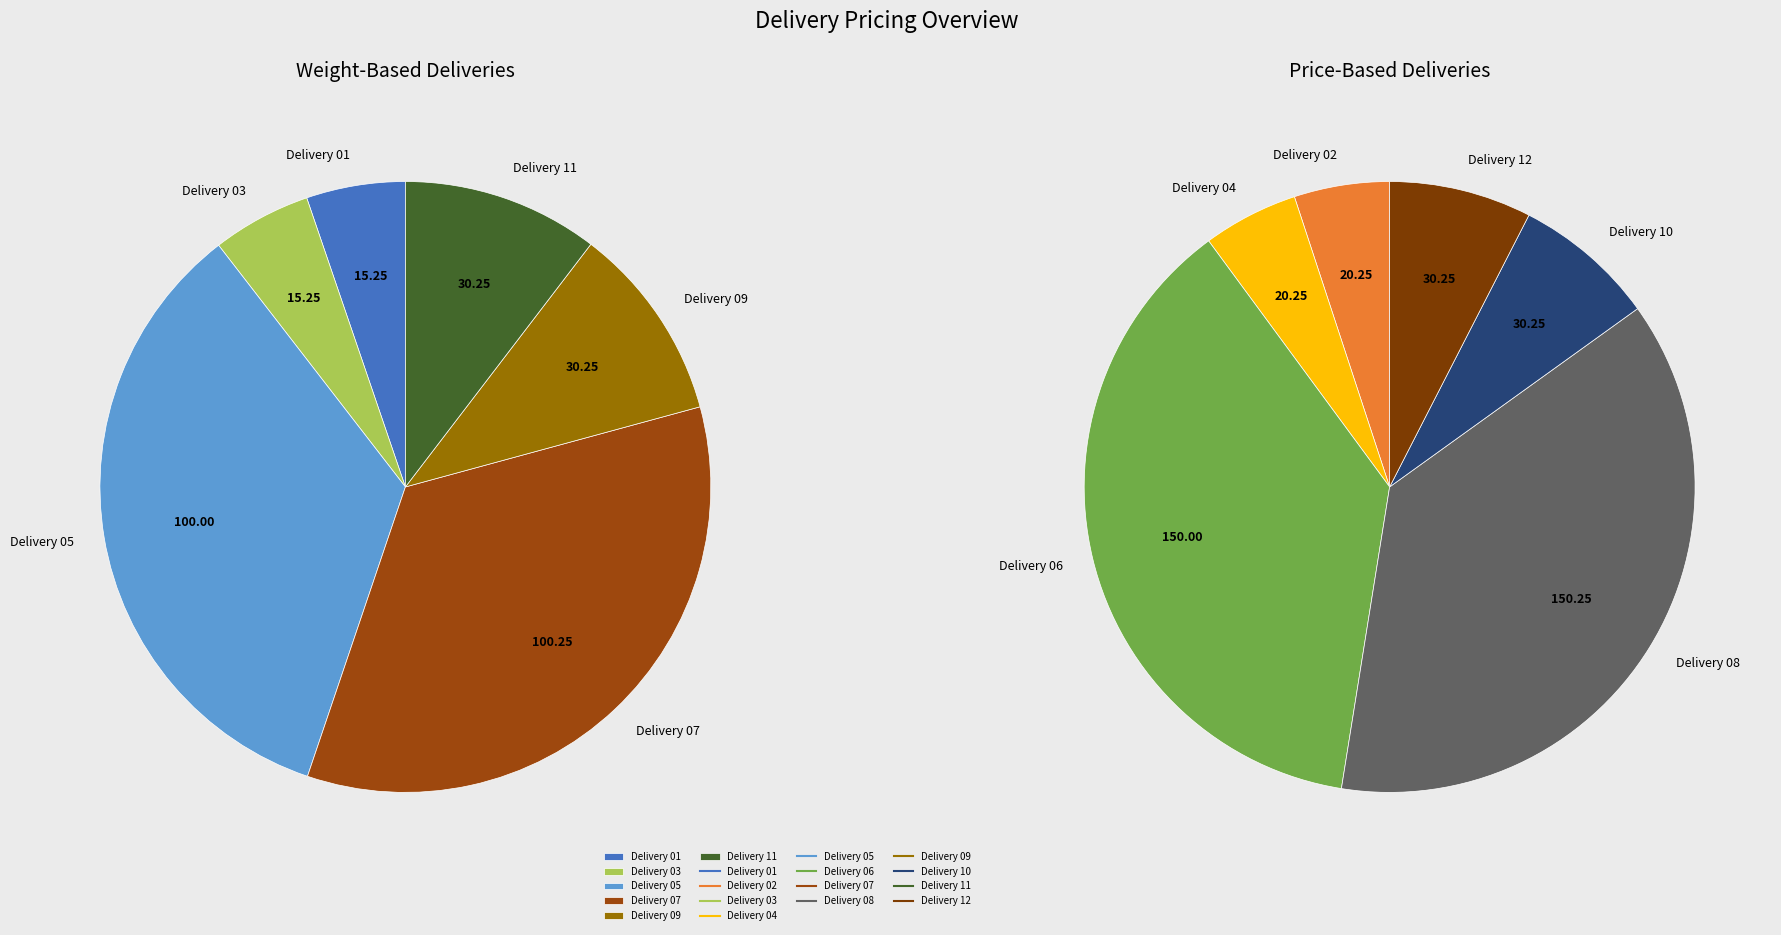

Does Delivery 03 represent more than half of the total?

No